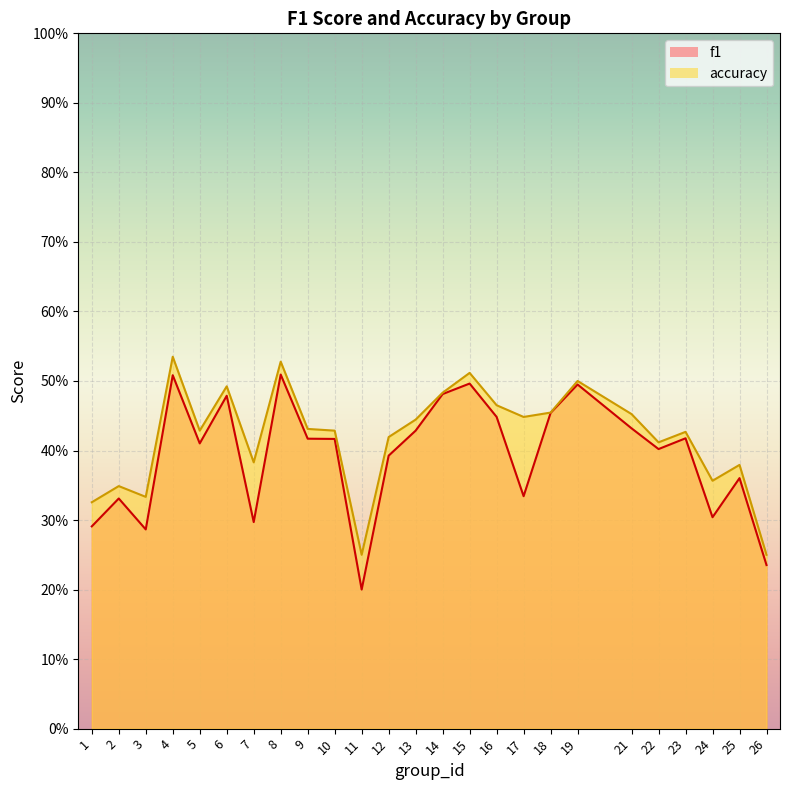

How many f1 values are between 0 and 1?

25